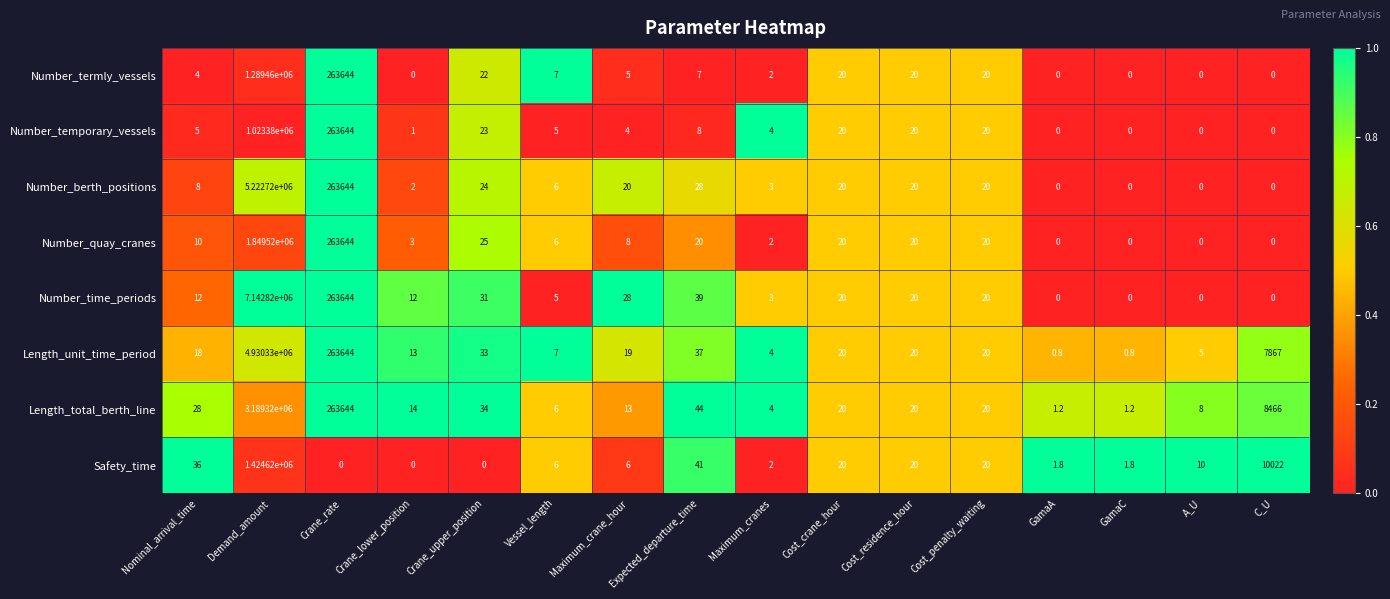

Which series has the widest spread of values?

Number_time_periods